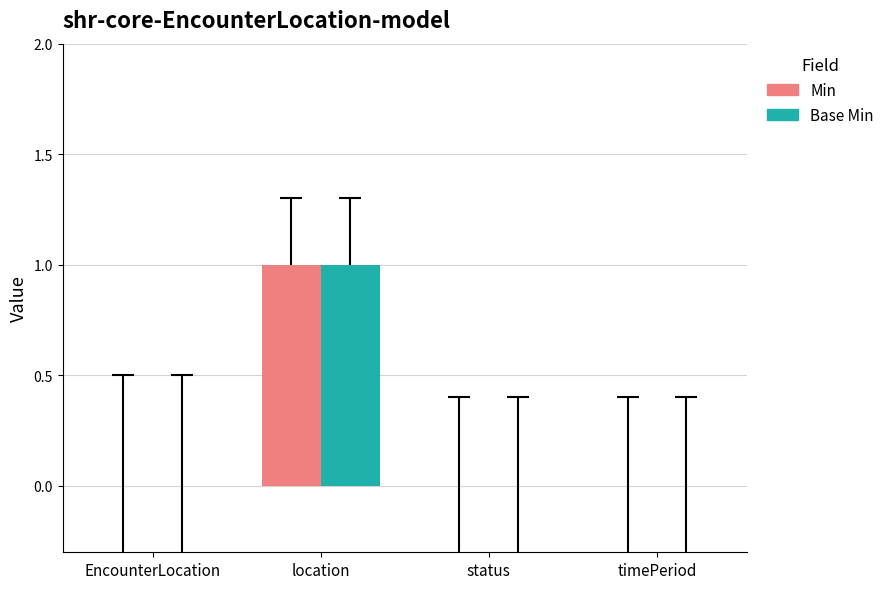

The Min series shows 0 at timePeriod. True or false?

True